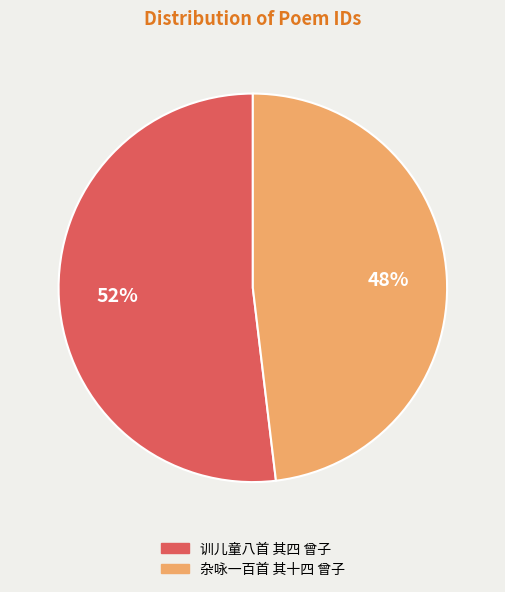

Rank the categories by value from highest to lowest.

训儿童八首 其四 曾子, 杂咏一百首 其十四 曾子